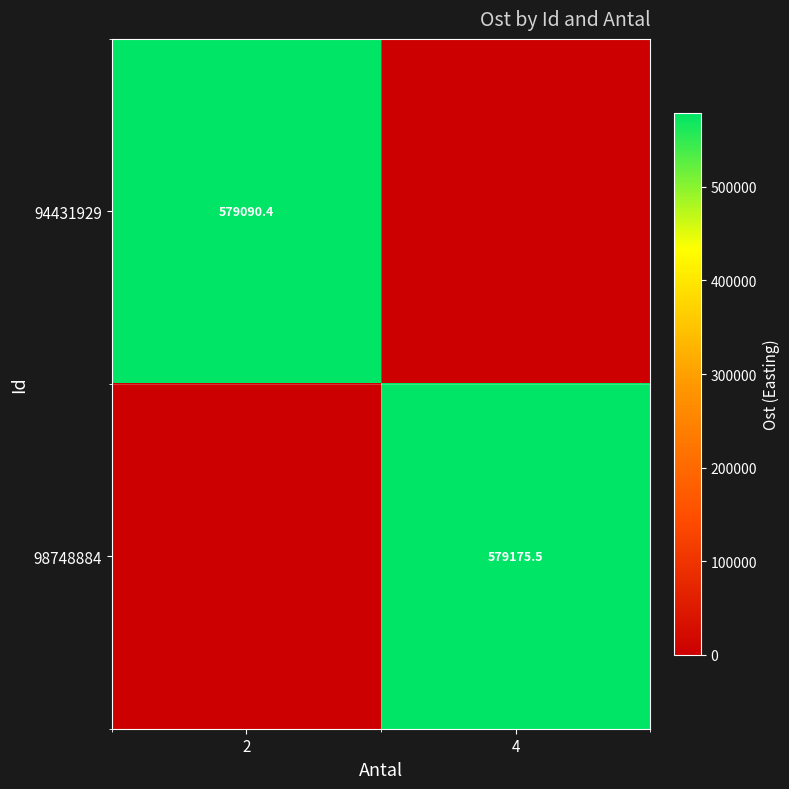

Is the value of 98748884 at 4 greater than the value of 94431929 at 2?

Yes